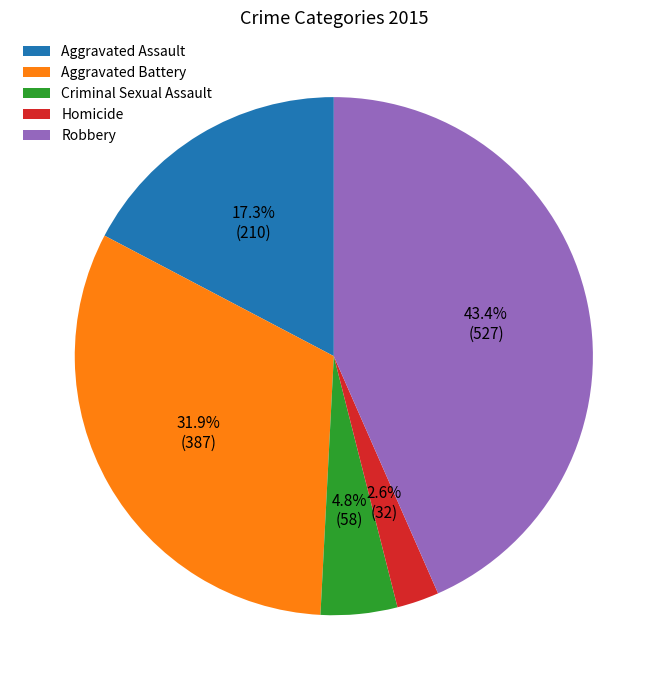

To the nearest percent, what is the difference between the largest and smallest slice percentages?

41%